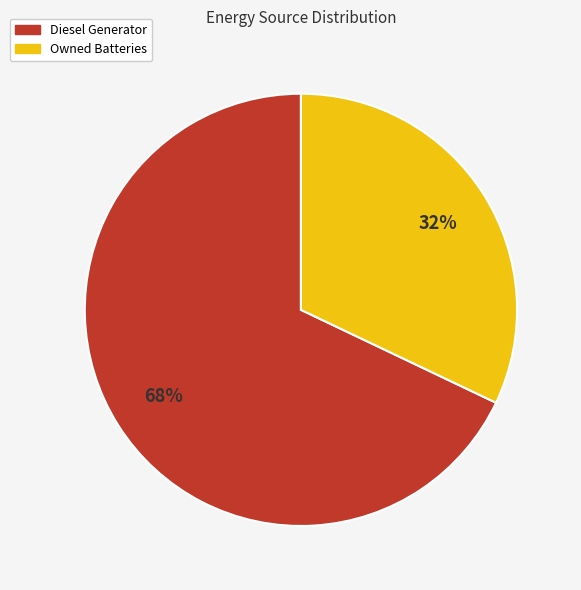

Is there any slice that represents more than half of the pie?

Yes